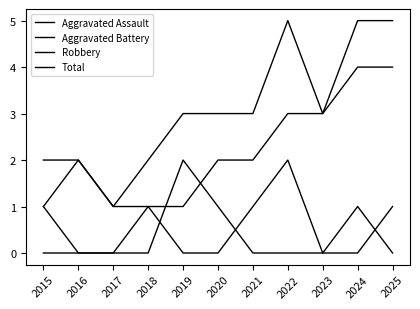

True or false: Aggravated Assault has a value of 1 at 2020.

True